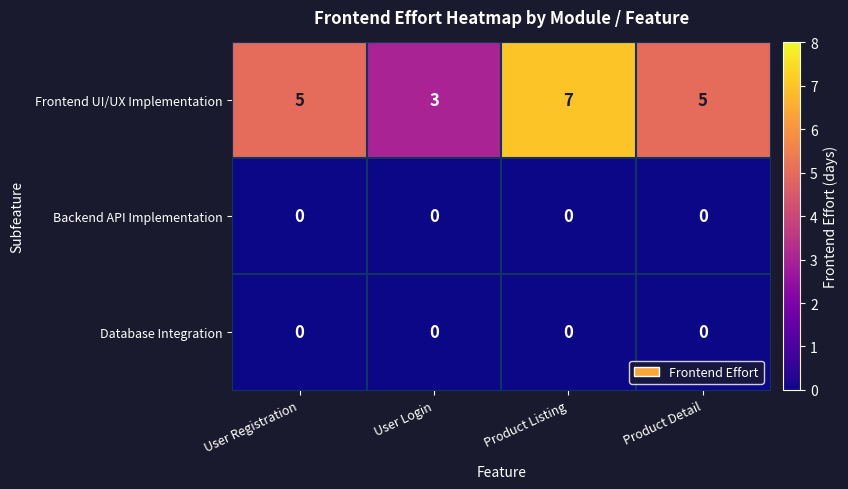

What is the sum of the Frontend UI/UX Implementation values at Product Listing and User Login?

10